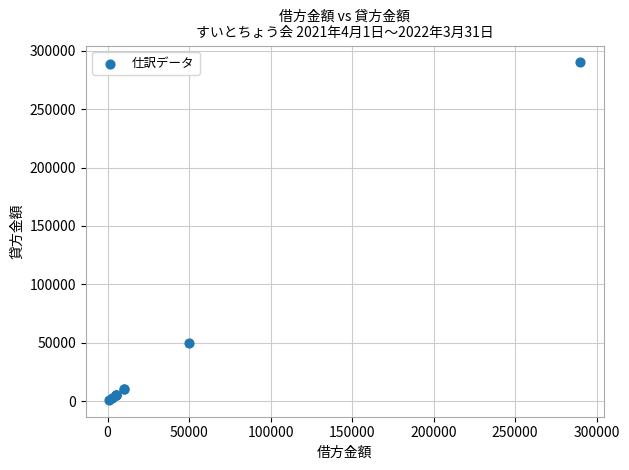

What Y value in the scatter plot is closest to 145550?

50000